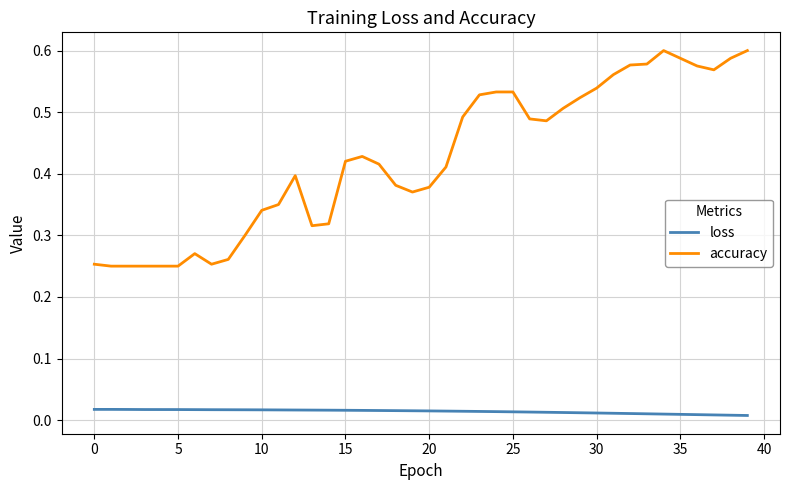

True or false: accuracy and loss intersect in this chart.

False